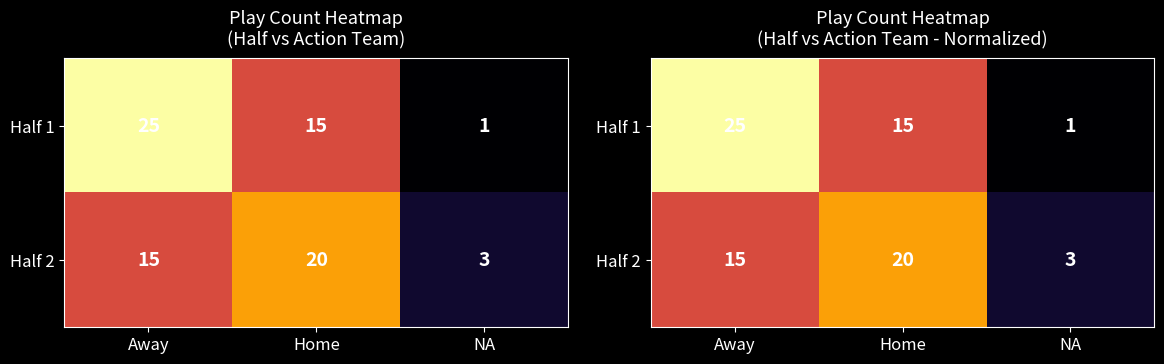

Between Away and NA, which series saw the biggest shift?

Half 1